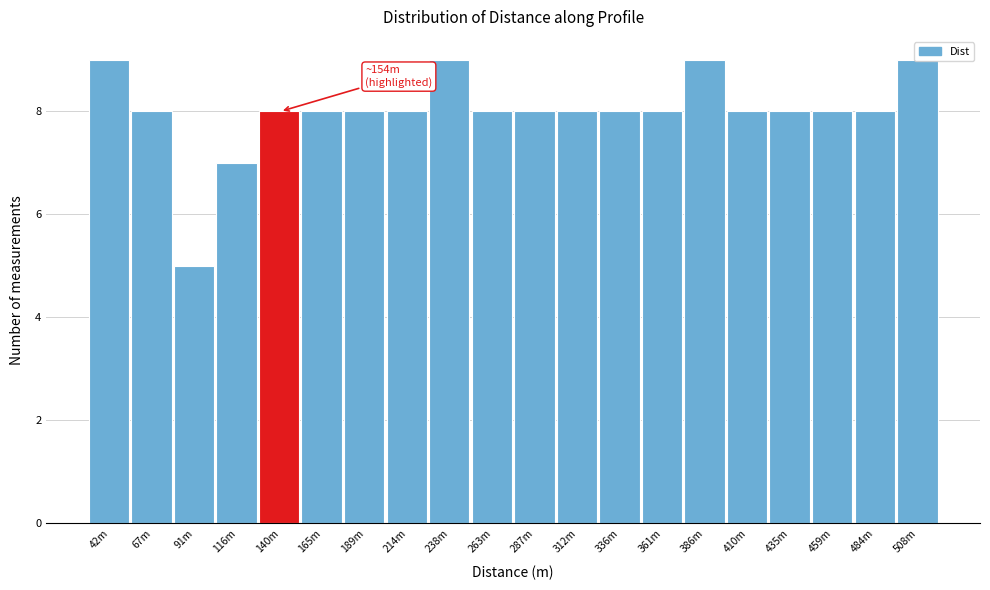

What is the value of the 18th bar from the left?

8